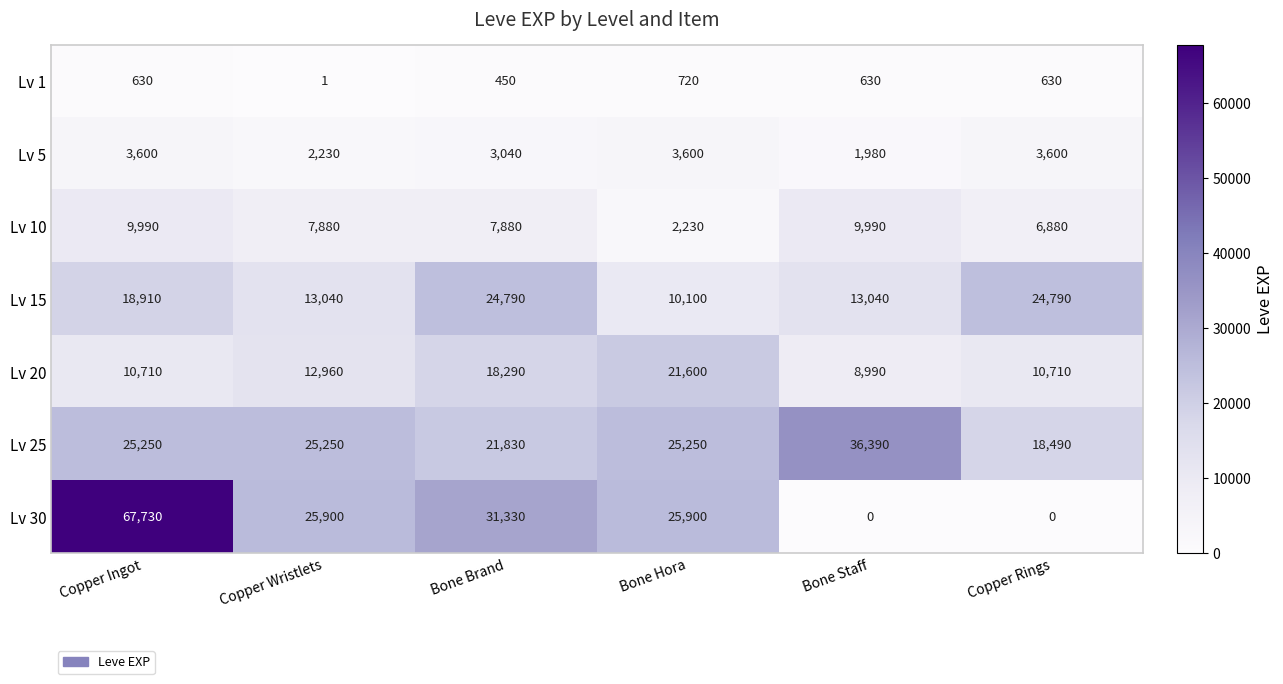

At Copper Wristlets, list the series in order from largest to smallest.

Lv 30, Lv 25, Lv 15, Lv 20, Lv 10, Lv 5, Lv 1